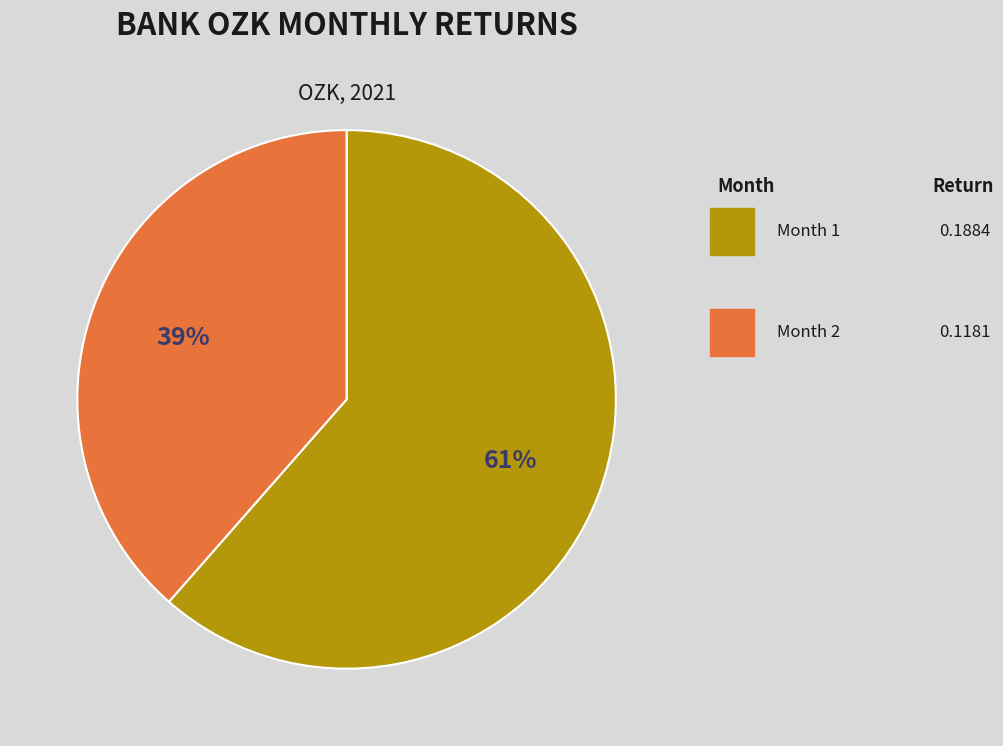

To the nearest percent, what is the average slice percentage?

50%